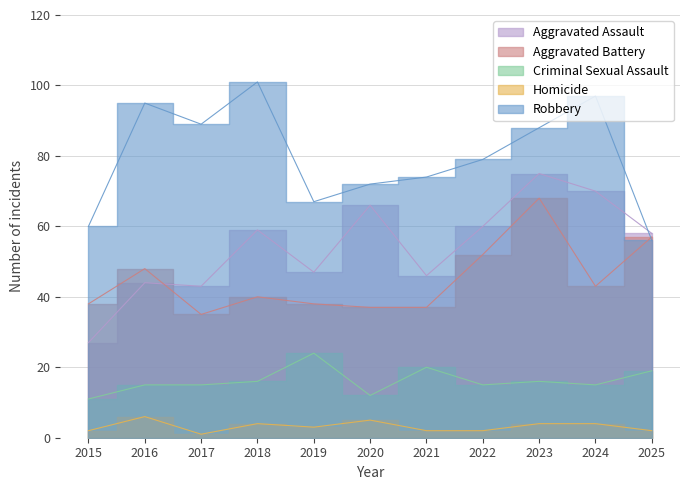

At 2023, list the series in order from smallest to largest.

Homicide, Criminal Sexual Assault, Aggravated Battery, Aggravated Assault, Robbery